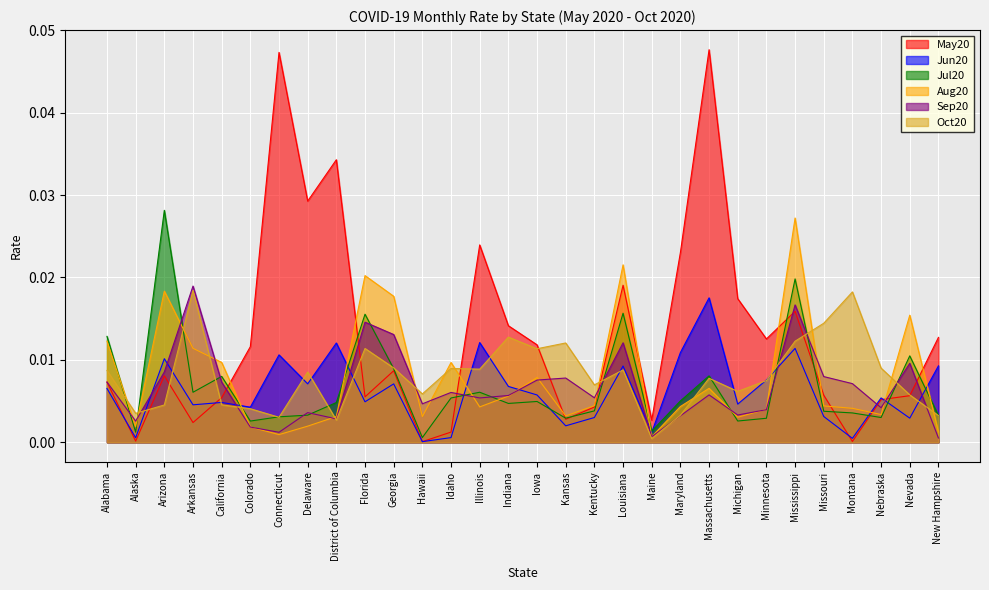

Rank the series at Connecticut from lowest to highest value.

Aug20, Sep20, Oct20, Jul20, Jun20, May20